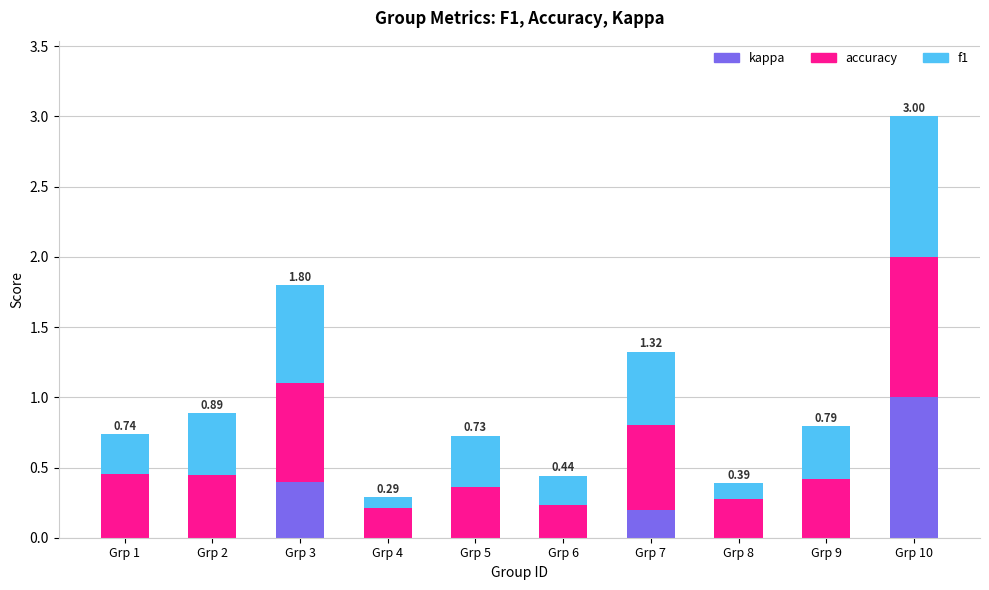

What is the sum of all kappa values?

1.6